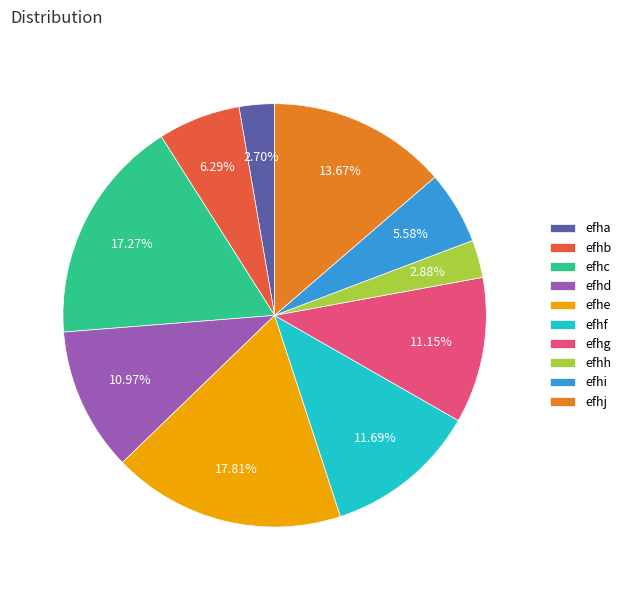

What is the ratio of the value at efhc to the value at efhi?

3.1